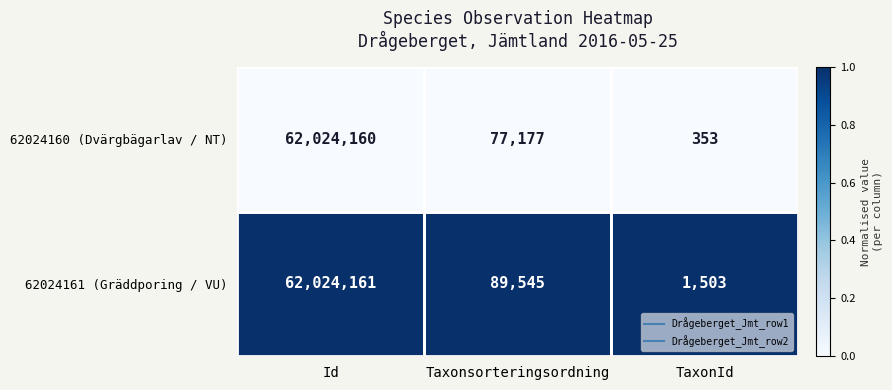

Where is 62024161 (Gräddporing / VU) nearest to the value 31012832?

Taxonsorteringsordning